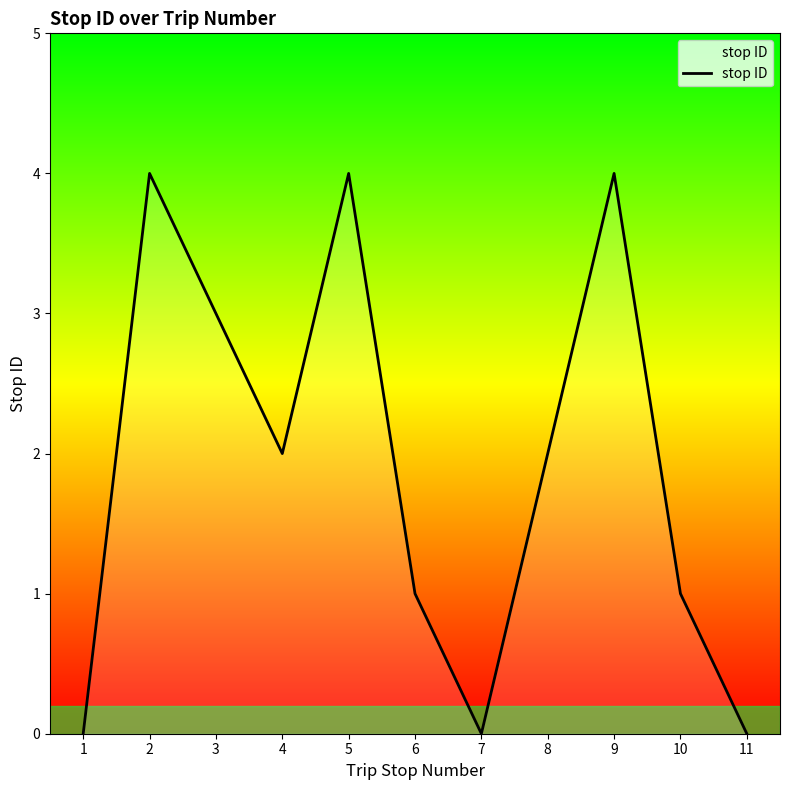

Reading left to right, what are all the values shown in this chart?

1=0	2=4	3=3	4=2	5=4	6=1	7=0	8=2	9=4	10=1	11=0